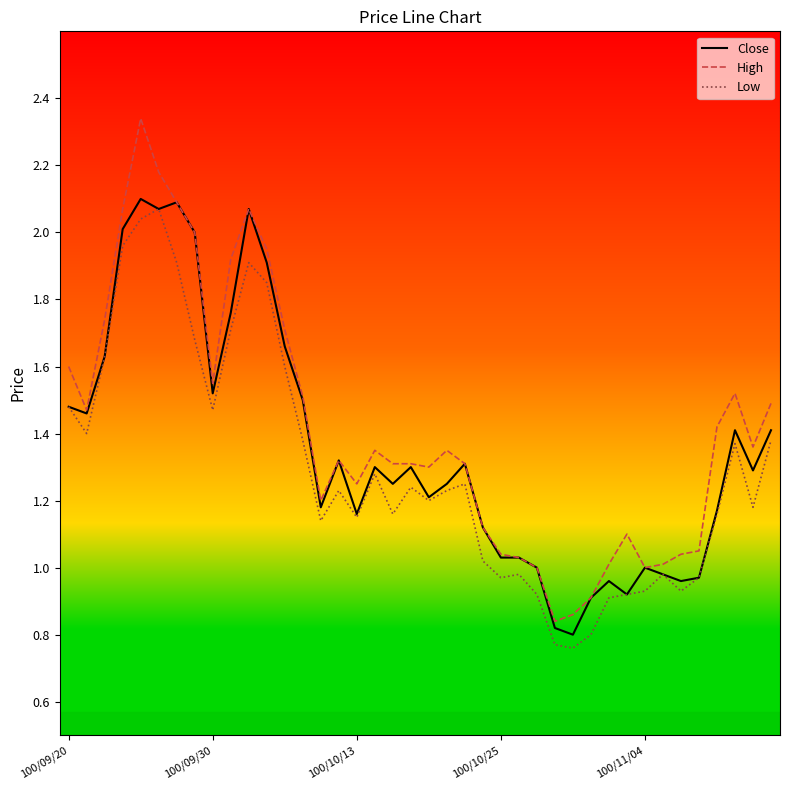

How many series are shown in this chart?

3